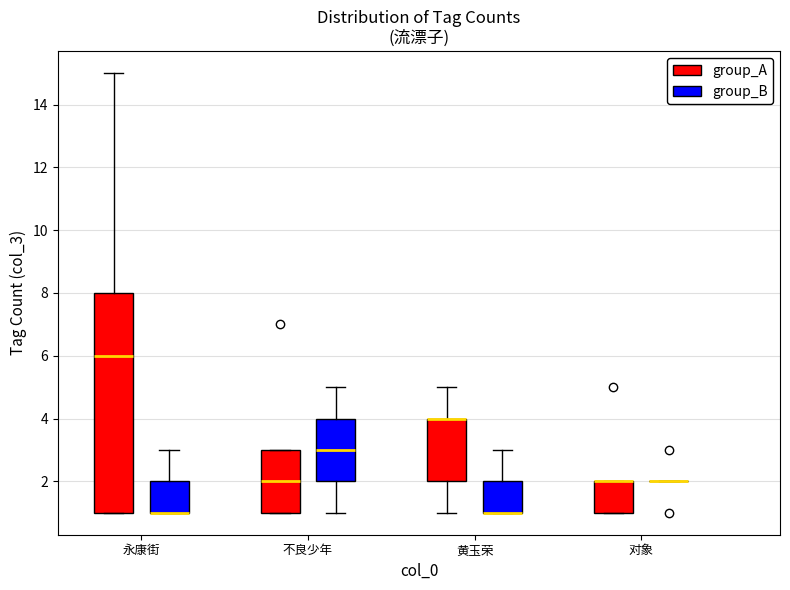

Reading left to right, transcribe this box plot: for each box, give where its median line is, the range the box spans, and where its two whiskers end, as read against the y-axis. The values are not printed on the chart, so give them approximately, as read against the axis.

永康街 (group_A): median 6, box 1 to 8, whiskers 1 to 15
永康街 (group_B): median 1 (drawn on the box's lower edge), box 1 to 2, whiskers 1 to 3
不良少年 (group_A): median 2, box 1 to 3, whiskers 1 to 3
不良少年 (group_B): median 3, box 2 to 4, whiskers 1 to 5
黄玉荣 (group_A): median 4 (drawn on the box's upper edge), box 2 to 4, whiskers 1 to 5
黄玉荣 (group_B): median 1 (drawn on the box's lower edge), box 1 to 2, whiskers 1 to 3
对象 (group_A): median 2 (drawn on the box's upper edge), box 1 to 2, whiskers 1 to 2
对象 (group_B): box collapsed to a line at 2, whiskers 2 to 2